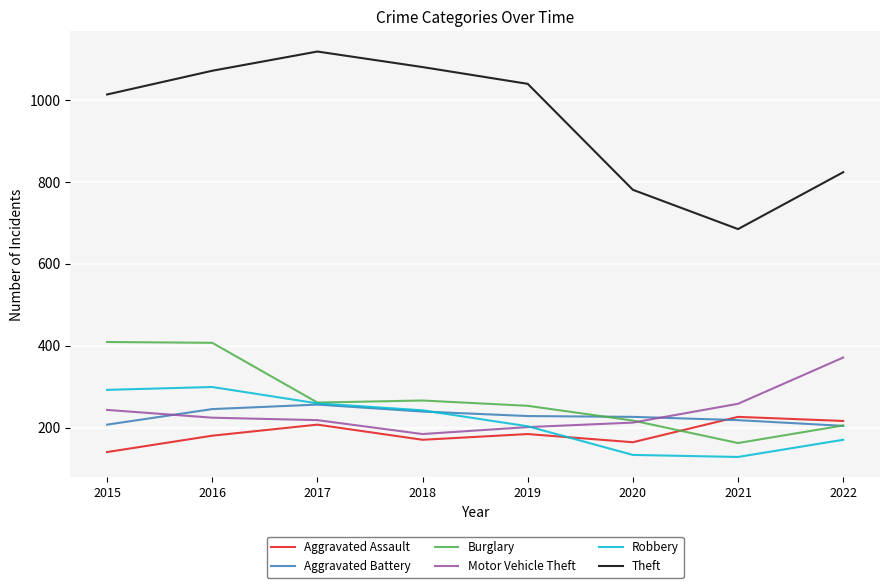

True or false: Theft and Burglary cross at least once.

False